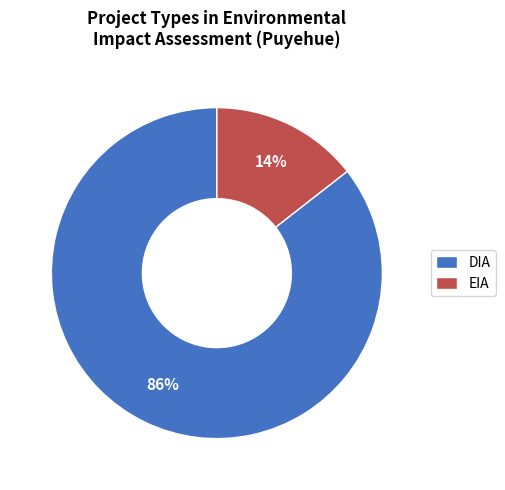

Do DIA and EIA together represent more than half of the pie?

Yes